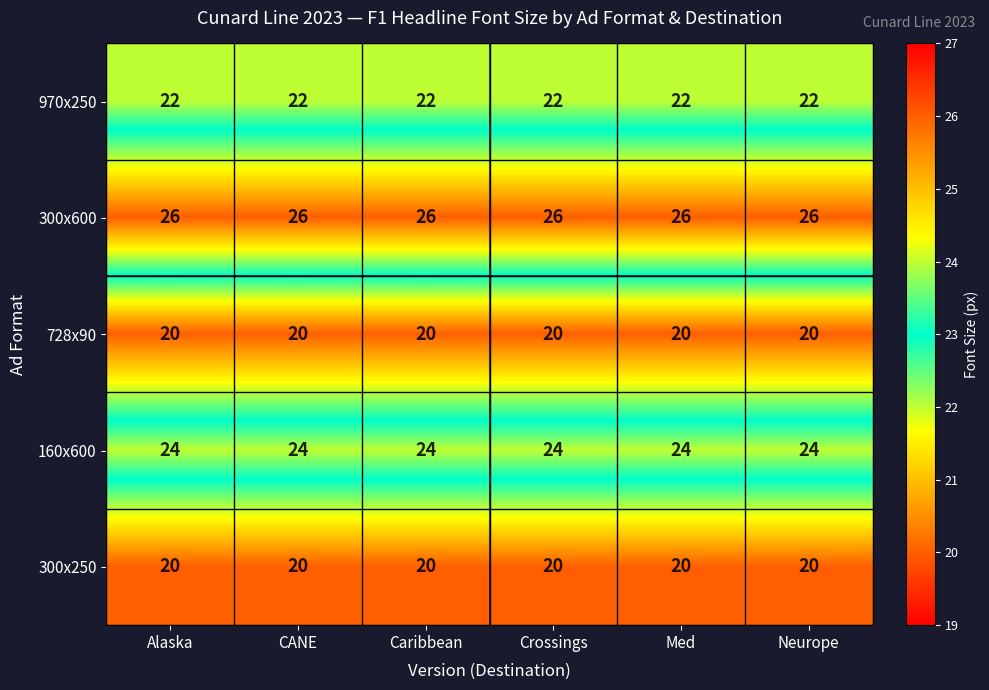

Read the 970x250 value at Caribbean.

22